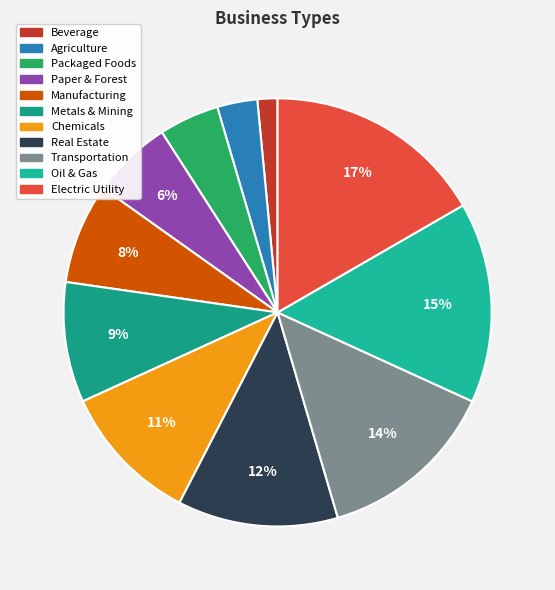

What percentage do Paper & Forest and Beverage together represent?

7.6%